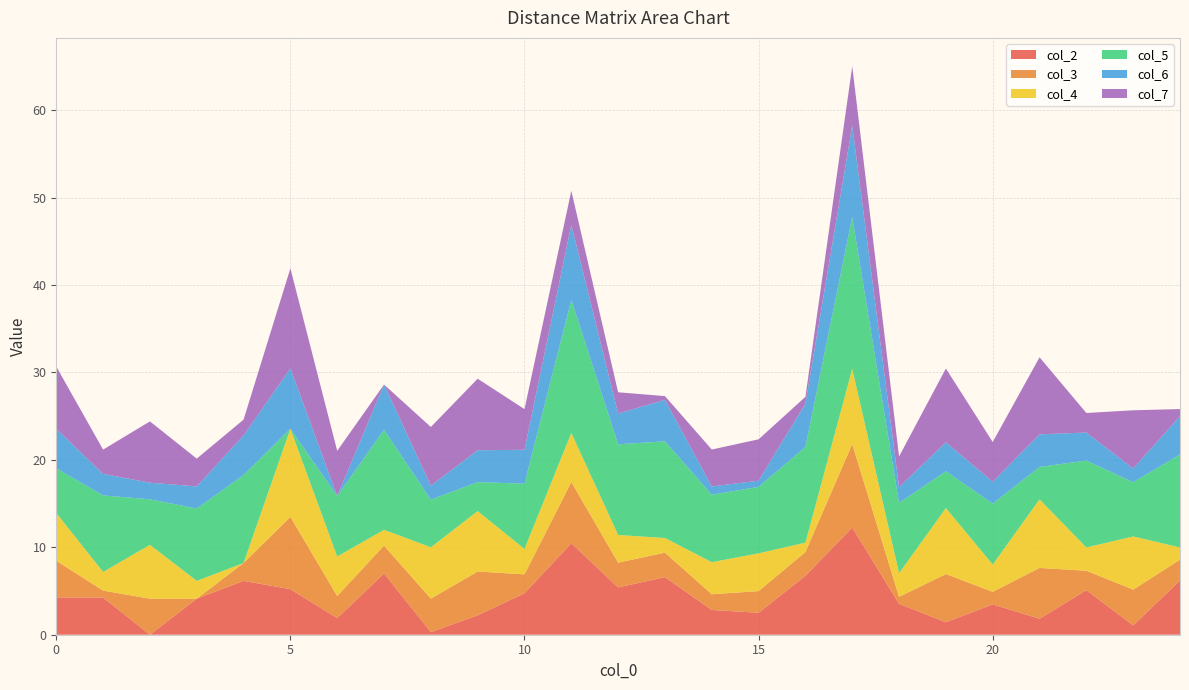

Reading left to right, extract all data points from this chart.

col_2: 4.3	4.3	0.0	4.1	6.2	5.2	1.9	7.0	0.3	2.2	4.7	10.5	5.4	6.6	2.8	2.5	6.7	12.3	3.5	1.4	3.5	1.8	5.1	1.1	6.2
col_3: 4.2	0.8	4.1	0.0	2.0	8.3	2.5	3.2	3.8	5.0	2.2	7.0	2.8	2.8	1.8	2.5	2.7	9.5	0.8	5.5	1.4	5.8	2.2	4.1	2.4
col_4: 5.5	2.1	6.2	2.0	0.0	10.1	4.5	1.8	5.9	6.9	2.9	5.6	3.2	1.7	3.7	4.3	1.1	8.6	2.7	7.5	3.1	7.8	2.7	6.1	1.4
col_5: 5.1	8.8	5.2	8.3	10.1	0.0	6.9	11.4	5.5	3.3	7.5	15.2	10.4	11.1	7.7	7.6	10.9	17.4	8.0	4.2	7.0	3.7	9.9	6.2	10.6
col_6: 4.5	2.5	1.9	2.5	4.5	6.9	0.0	5.2	1.6	3.6	3.9	8.6	3.5	4.7	0.9	0.7	5.0	10.5	1.8	3.3	2.5	3.7	3.2	1.6	4.4
col_7: 7.1	2.8	7.0	3.2	1.8	11.4	5.2	0.0	6.7	8.2	4.7	3.9	2.4	0.4	4.2	4.7	0.8	6.8	3.5	8.4	4.5	8.8	2.2	6.7	0.8